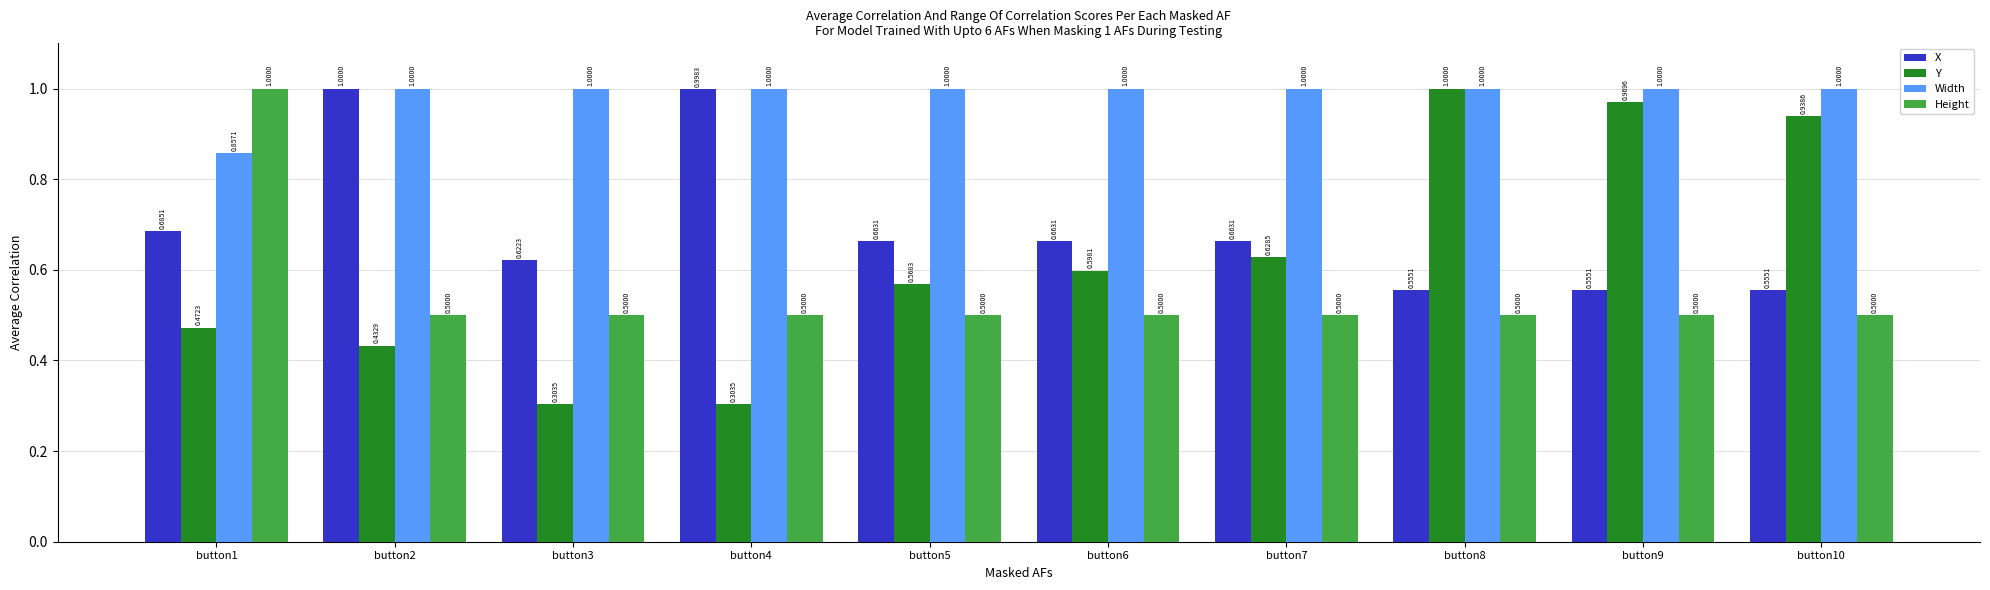

Which series has the widest spread of values?

Y